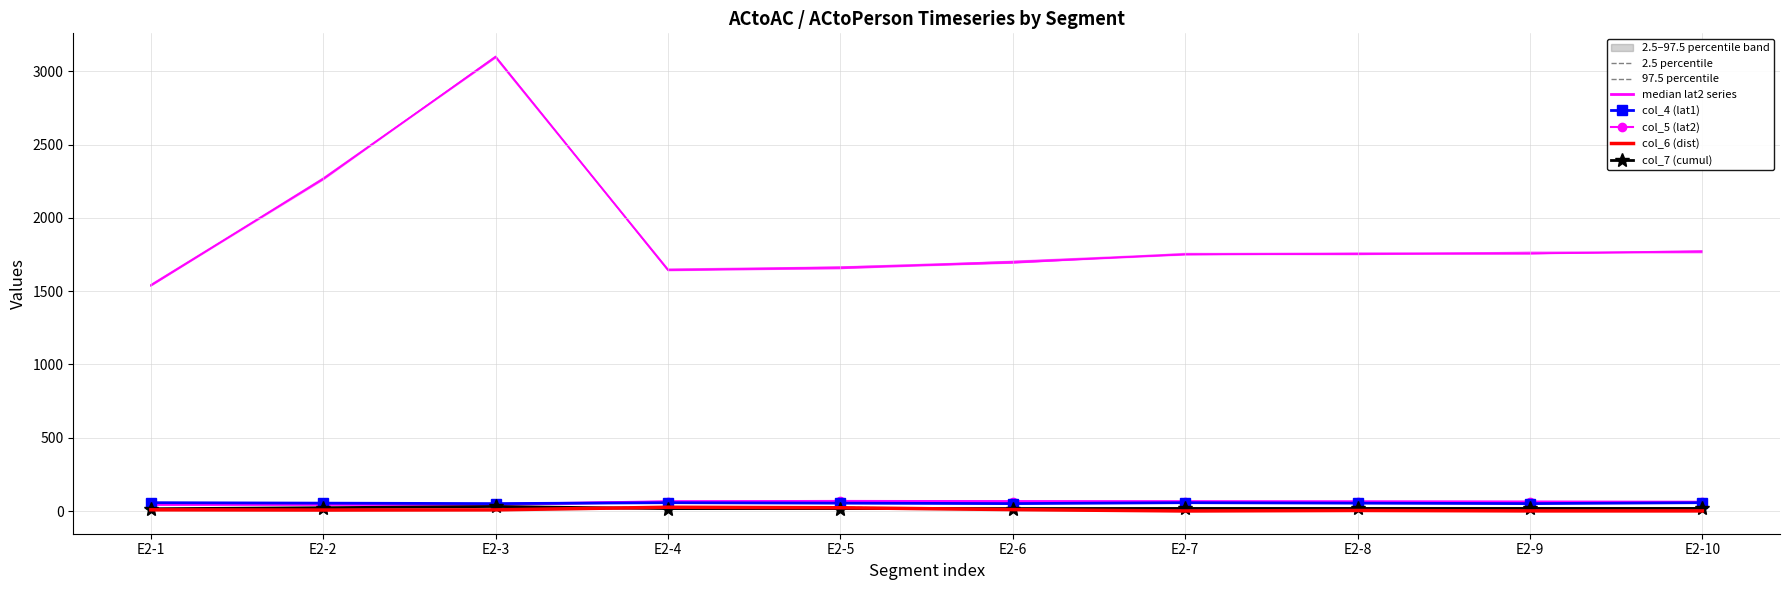

Is the value of col_7 (cumul) at E2-9 greater than the value of col_4 (lat1) at E2-9?

No